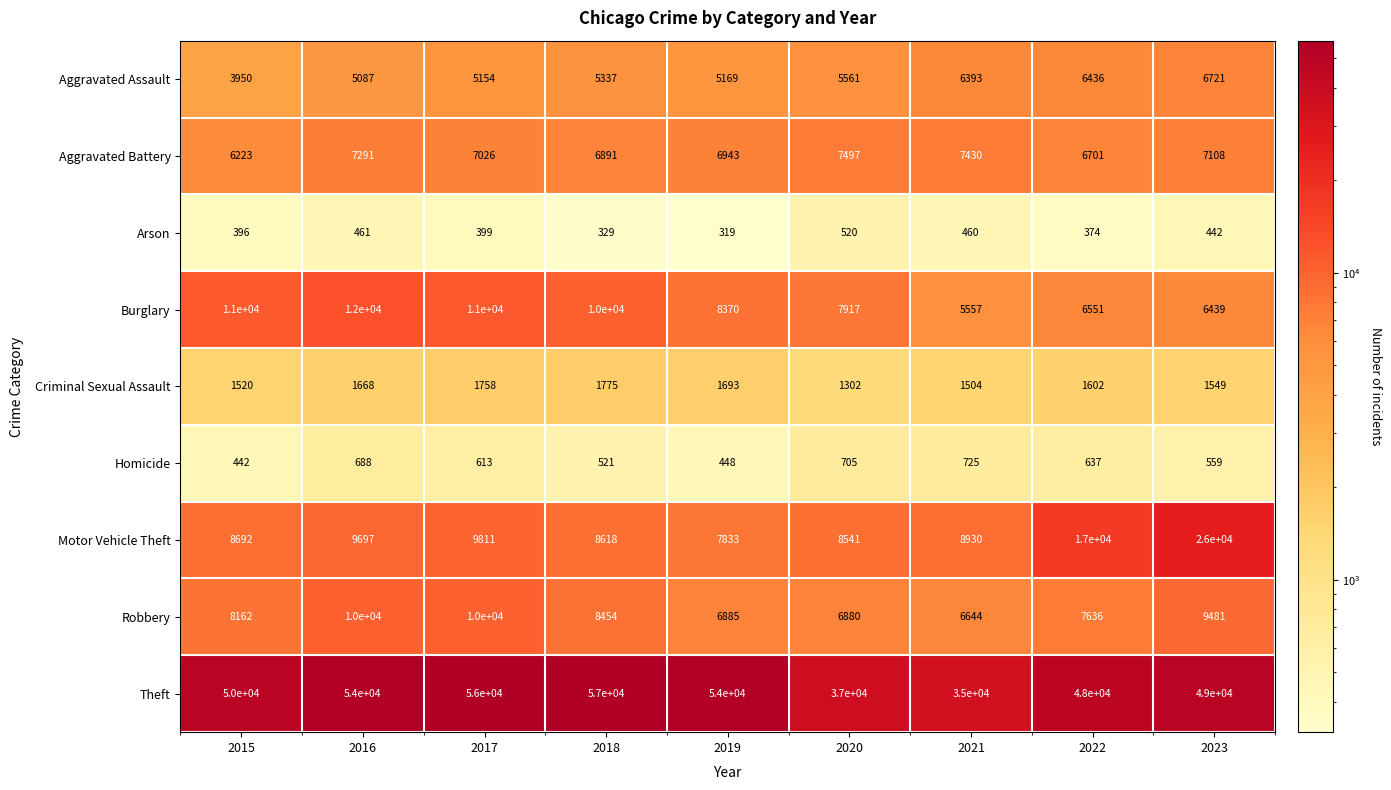

Count the number of data series in this chart.

9